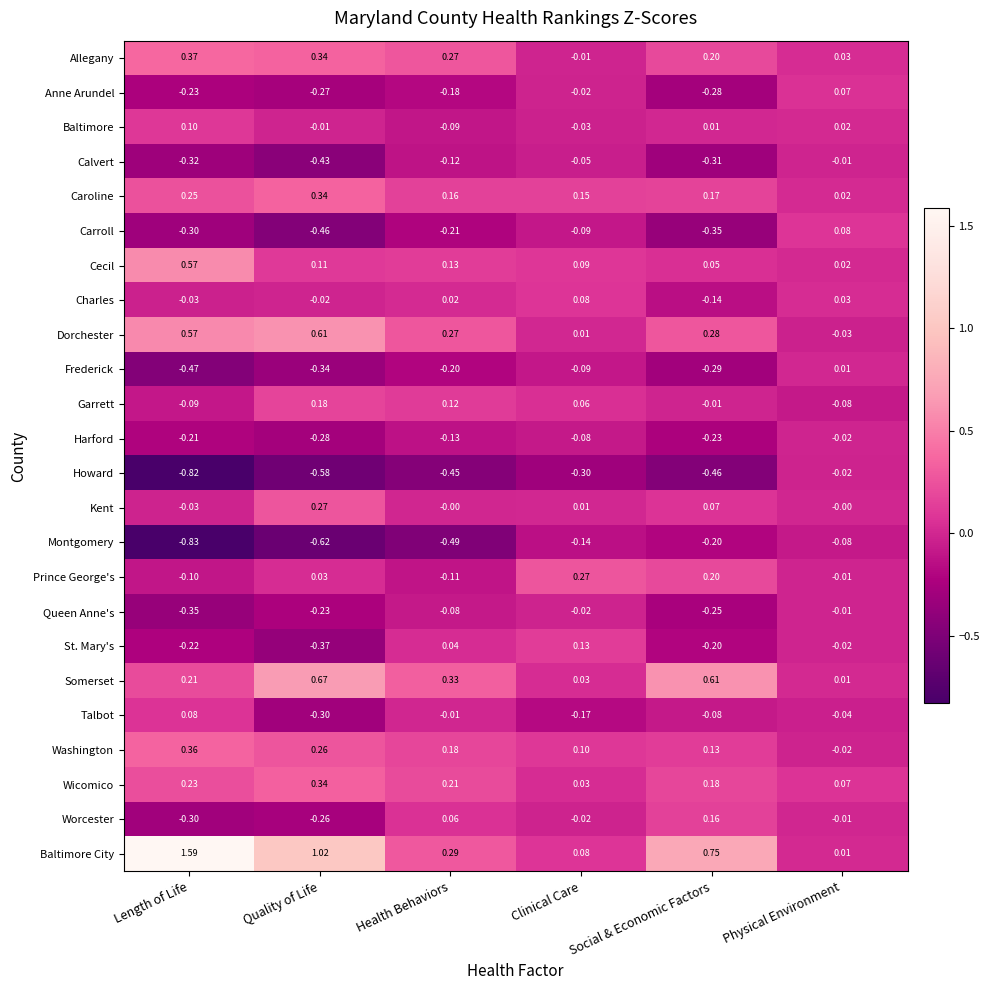

Which series changed the most between Length of Life and Social & Economic Factors?

Baltimore City